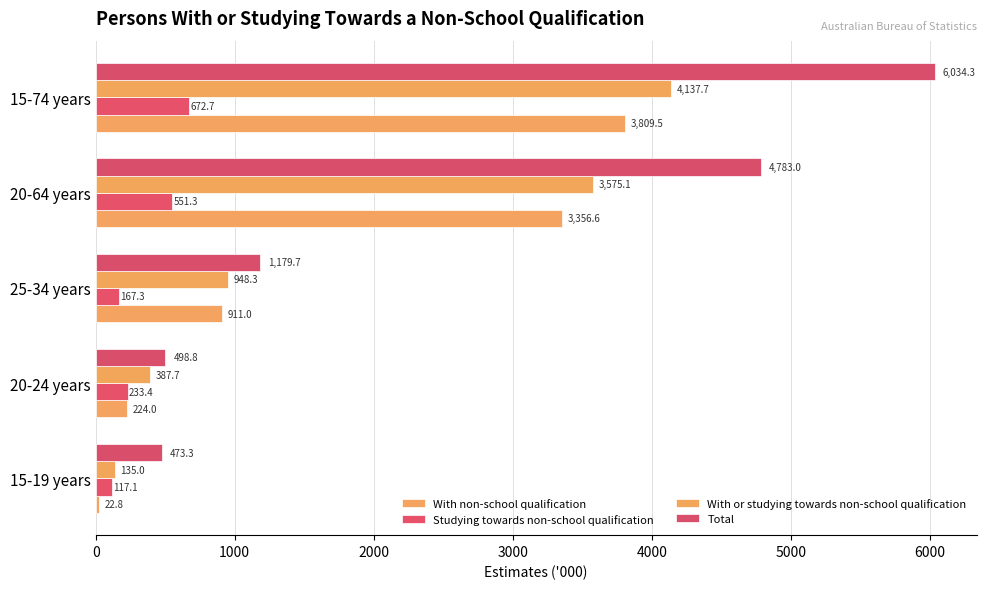

How many distinct data groups are displayed?

4